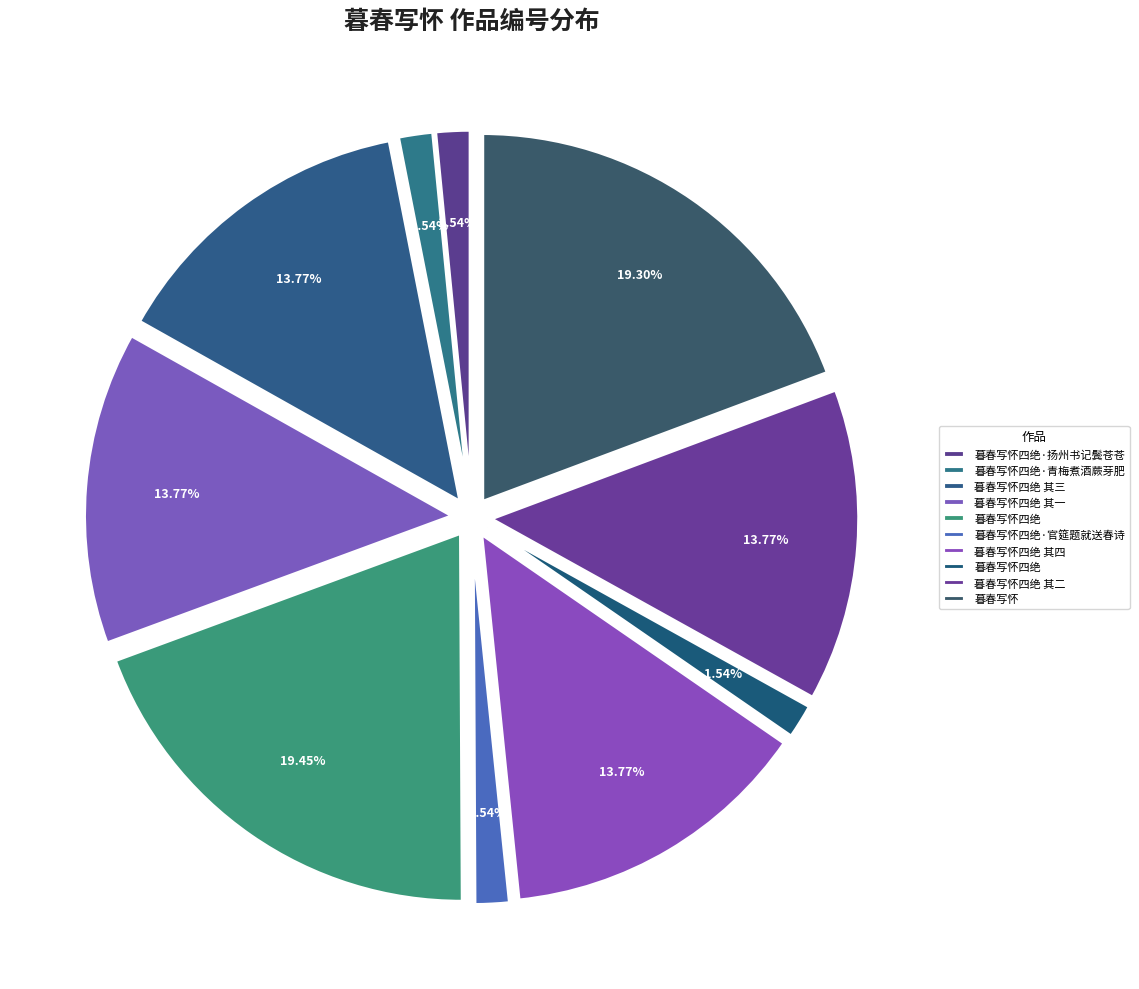

Does any single category account for the majority?

No